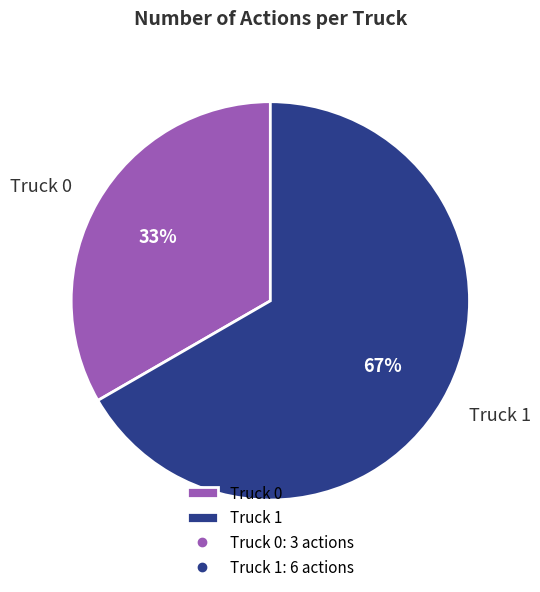

To the nearest percent, what percentage of the pie is Truck 0?

33%